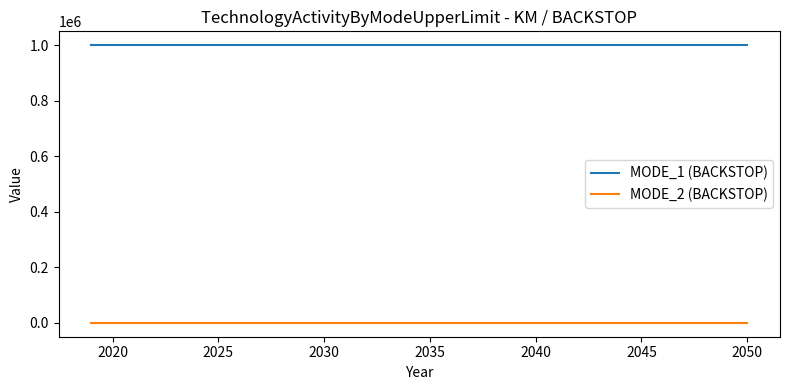

Reading right to left, what are all the values shown in this chart?

MODE_1 (BACKSTOP): 999999	999999	999999	999999	999999	999999	999999	999999	999999	999999	999999	999999	999999	999999	999999	999999	999999	999999	999999	999999	999999	999999	999999	999999	999999	999999	999999	999999	999999	999999	999999	999999
MODE_2 (BACKSTOP): 0	0	0	0	0	0	0	0	0	0	0	0	0	0	0	0	0	0	0	0	0	0	0	0	0	0	0	0	0	0	0	0